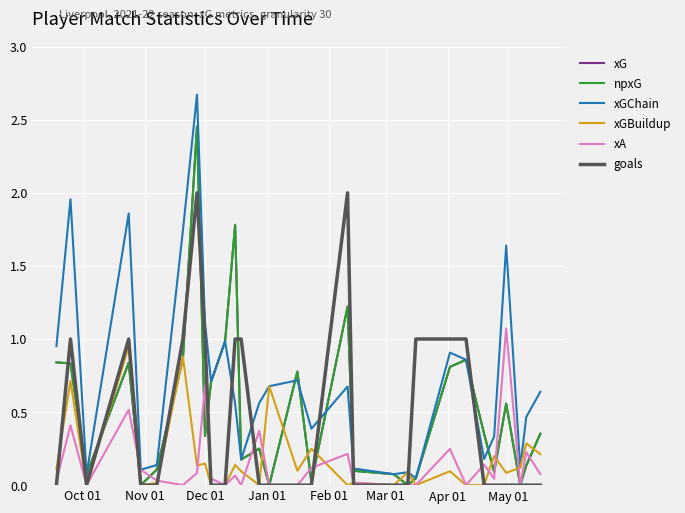

Is this an area chart (filled region under the line)?

No